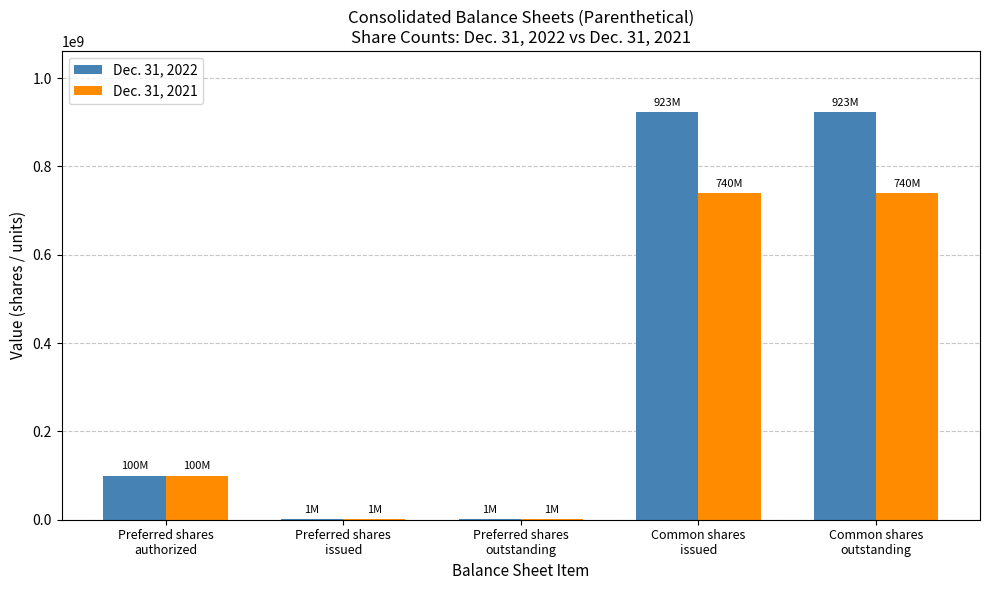

At which label is Dec. 31, 2022 closest to 462210500?

Preferred shares
authorized